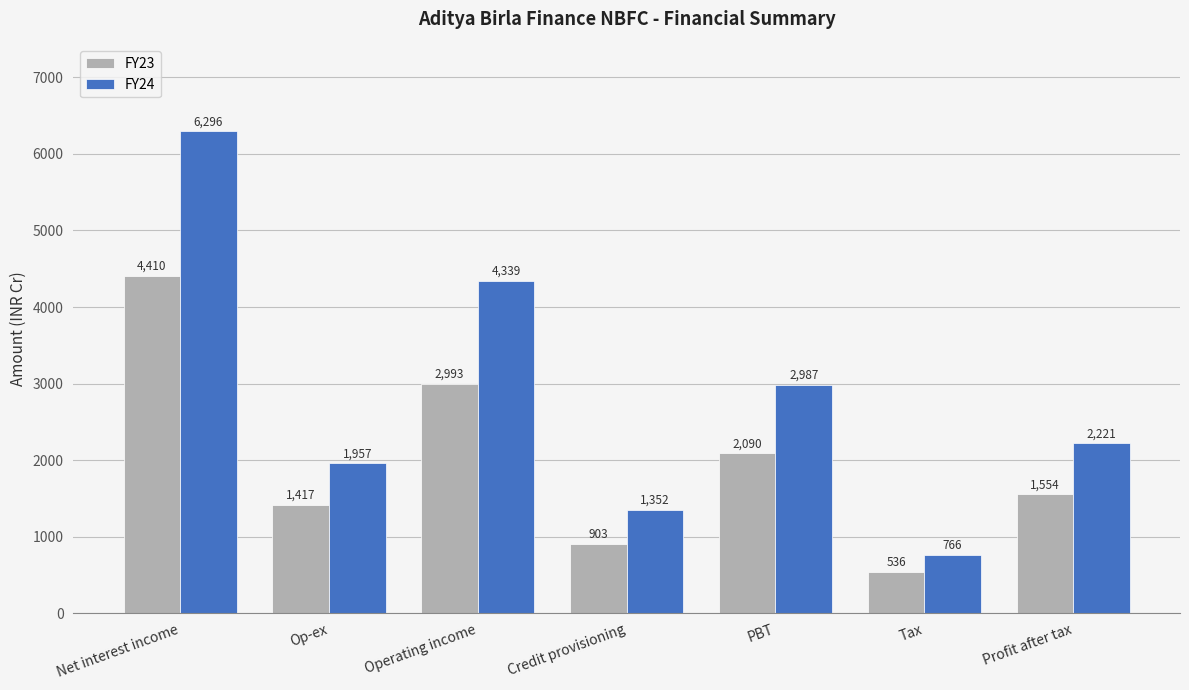

True or false: FY24 has a value of 2221 at Profit after tax.

True